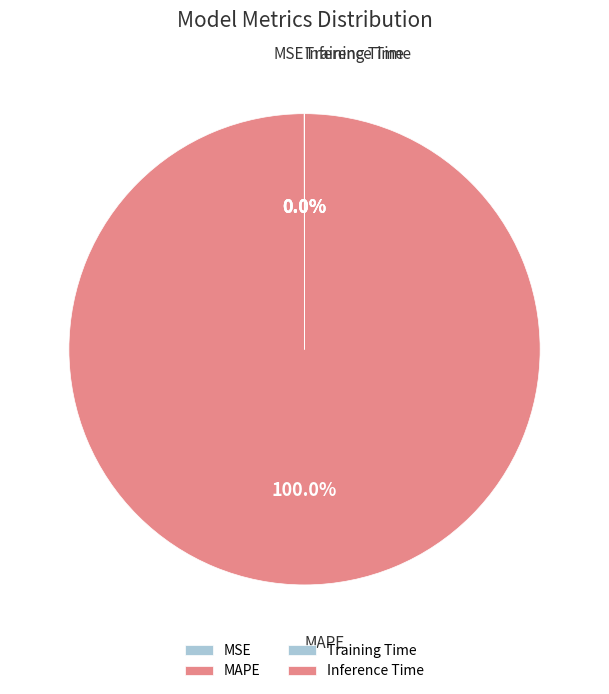

Which category accounts for the majority?

MAPE